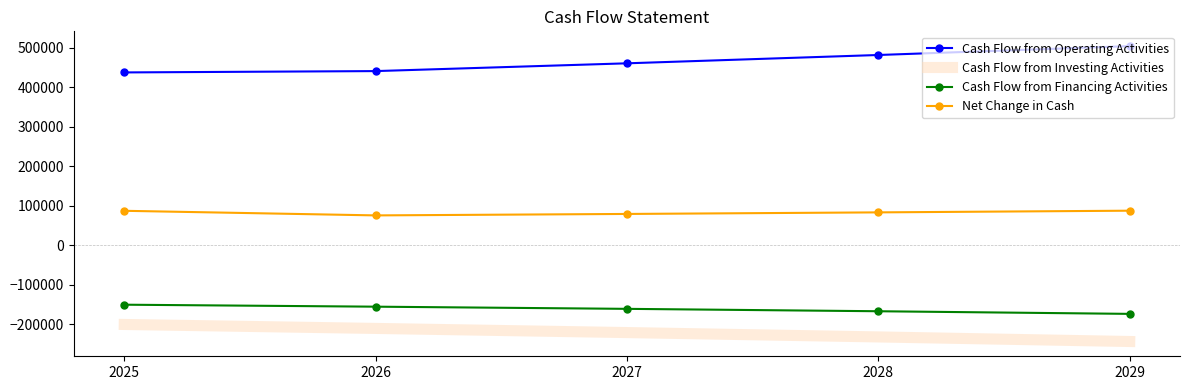

What is the sum of all Cash Flow from Operating Activities values?

2324591.0